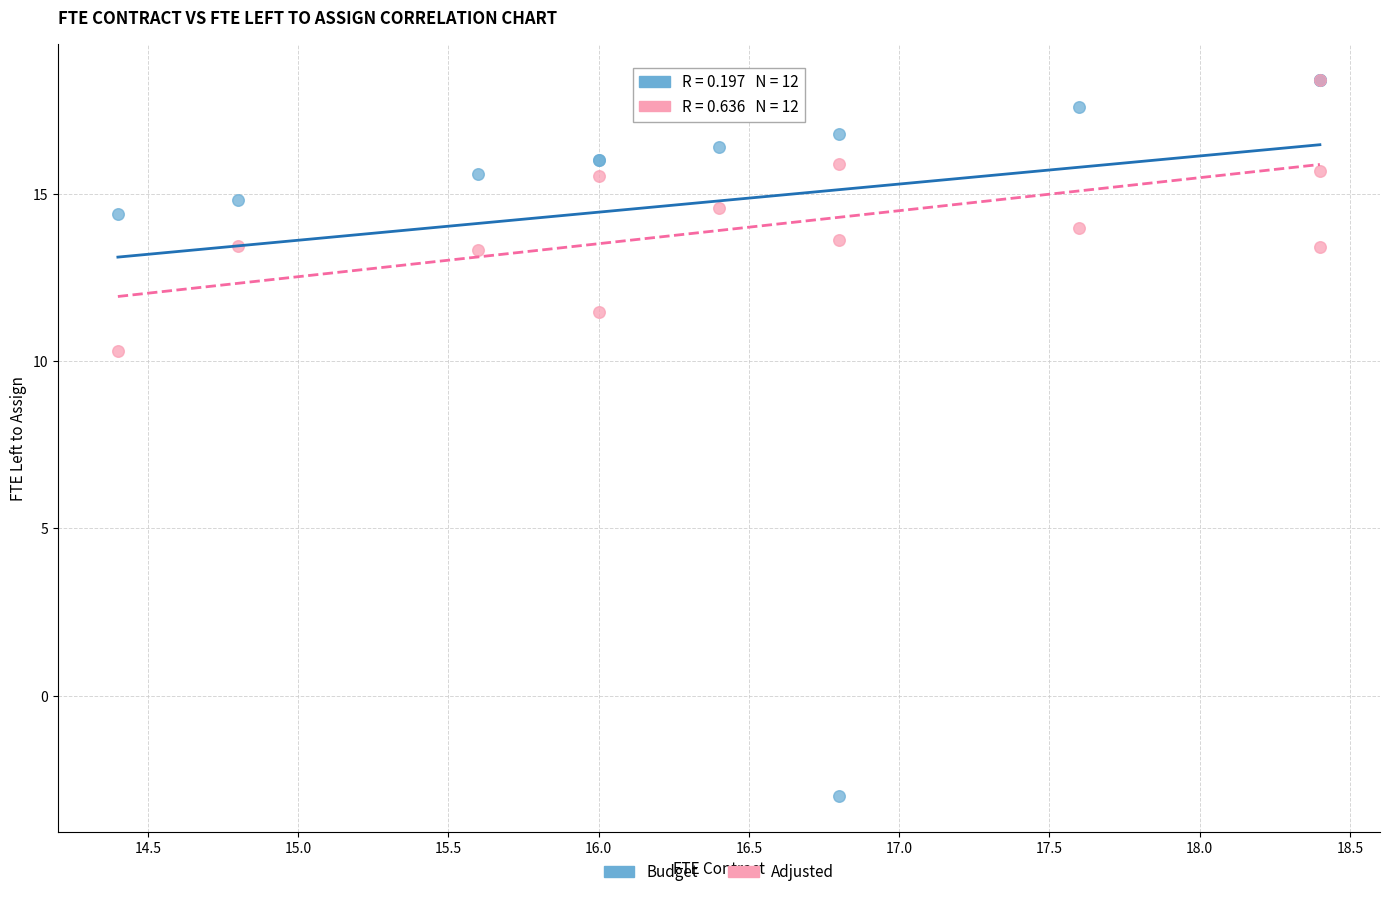

What are all the series names shown in the legend?

Budget, Adjusted